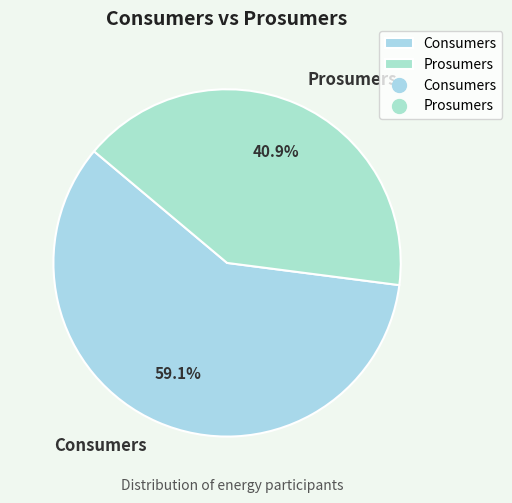

Rank the categories by value from lowest to highest.

Prosumers, Consumers